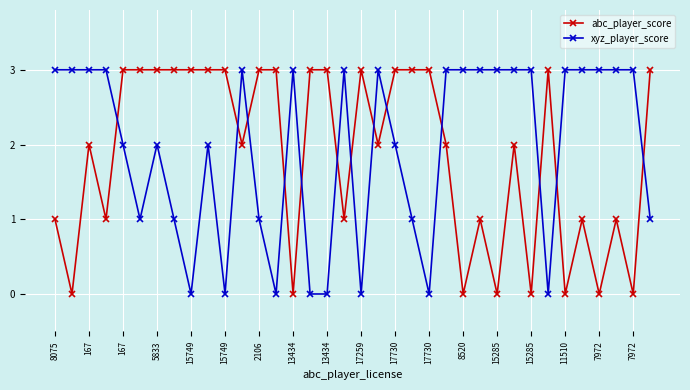

Rank the series by their average value, from highest to lowest.

xyz_player_score, abc_player_score